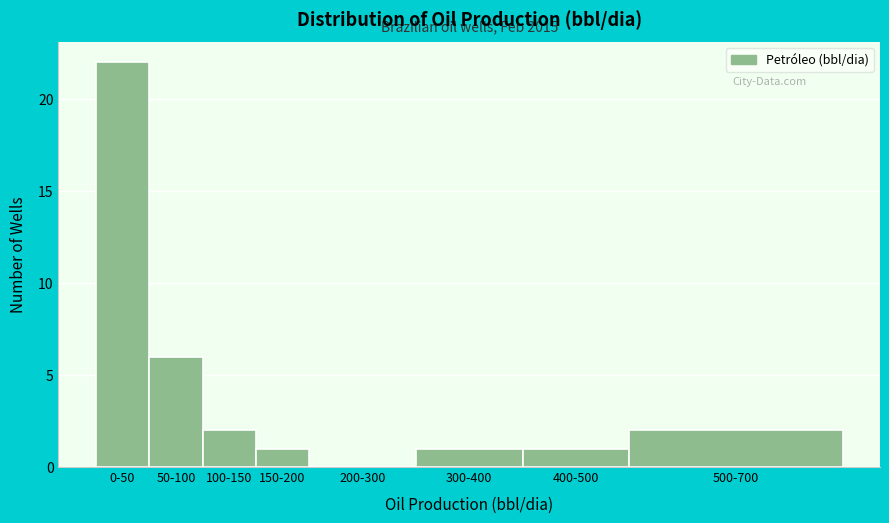

Reading left to right, transcribe all the data shown in this chart.

0-50=22	50-100=6	100-150=2	150-200=1	200-300=0	300-400=1	400-500=1	500-700=2